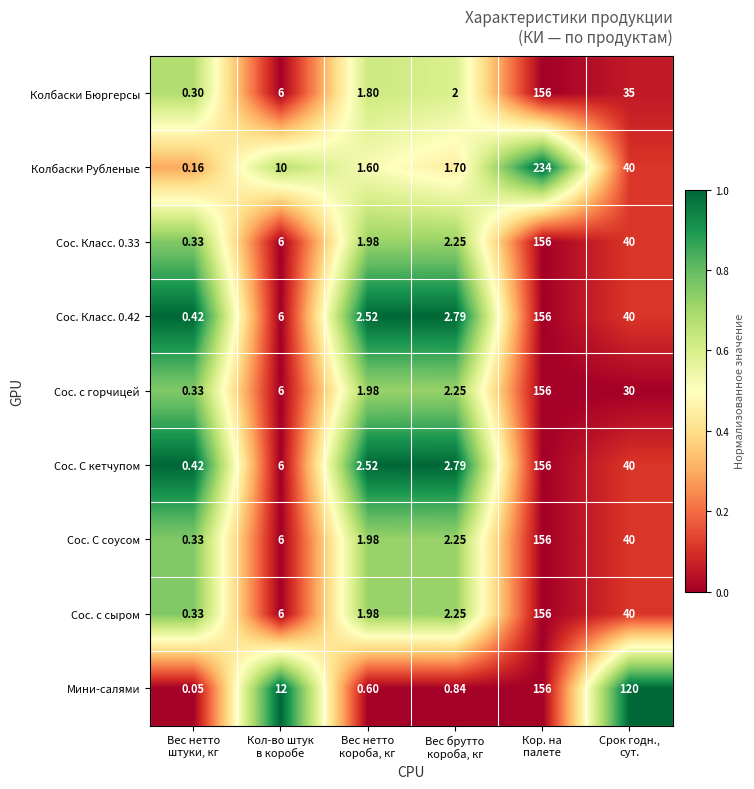

Which series has the widest spread of values?

Колбаски Рубленые